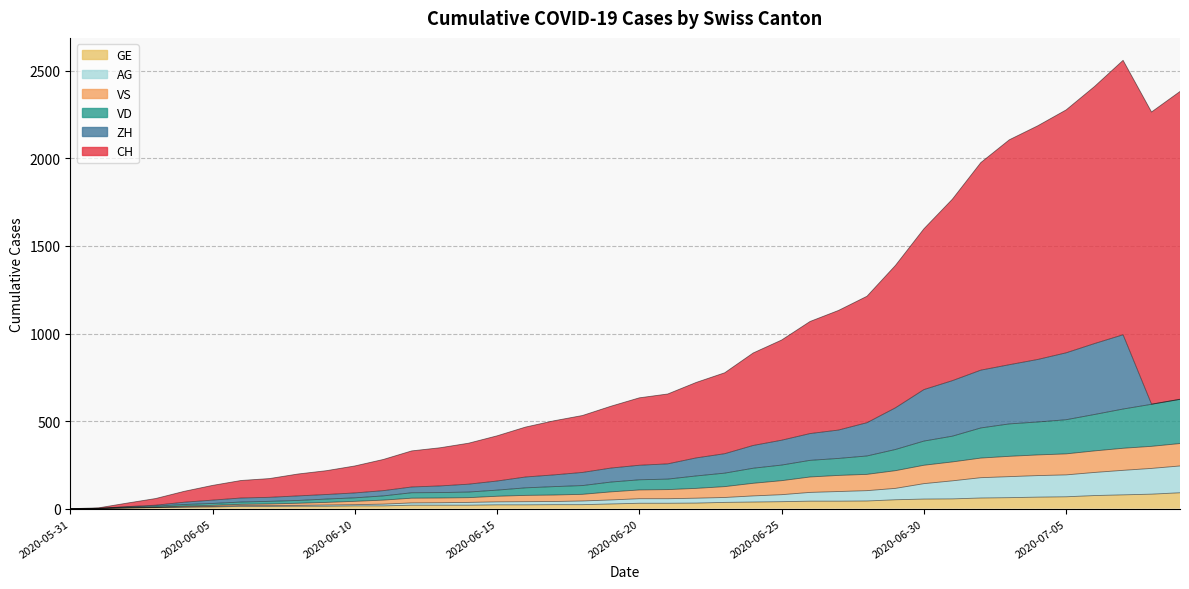

What value does the VS series have at 2020-06-06, to the nearest 10?

20